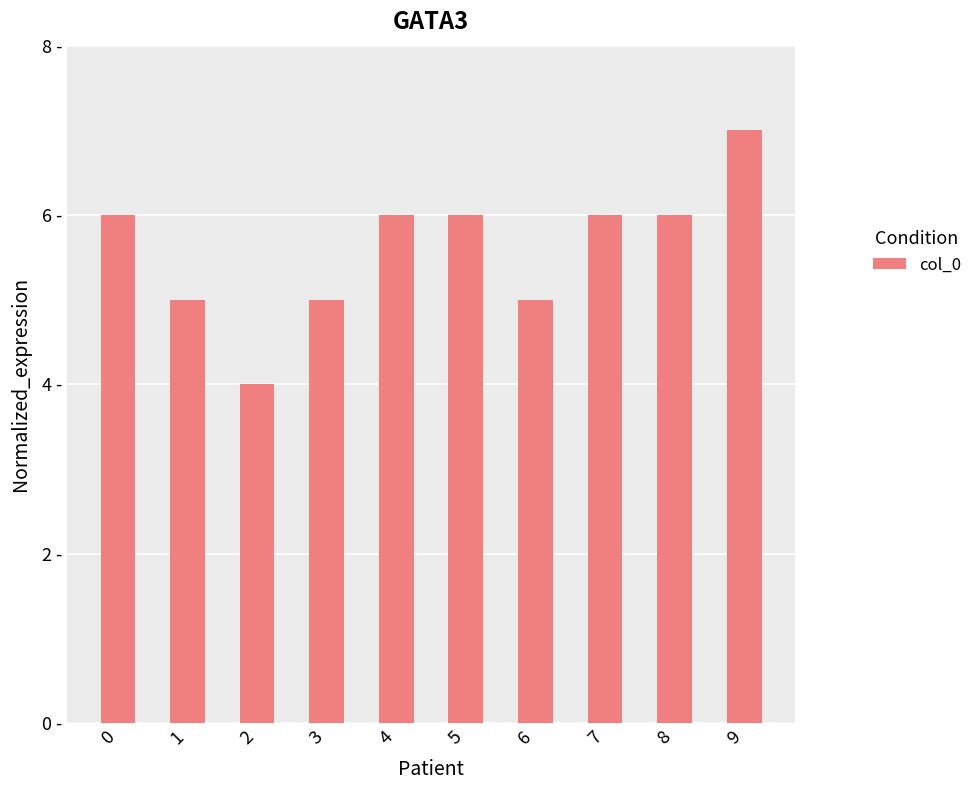

True or false: the data shows 5 at 6.

True